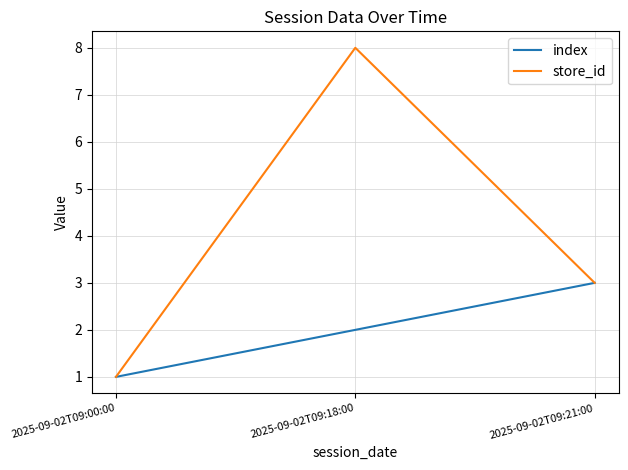

What is the maximum value shown in the chart?

8